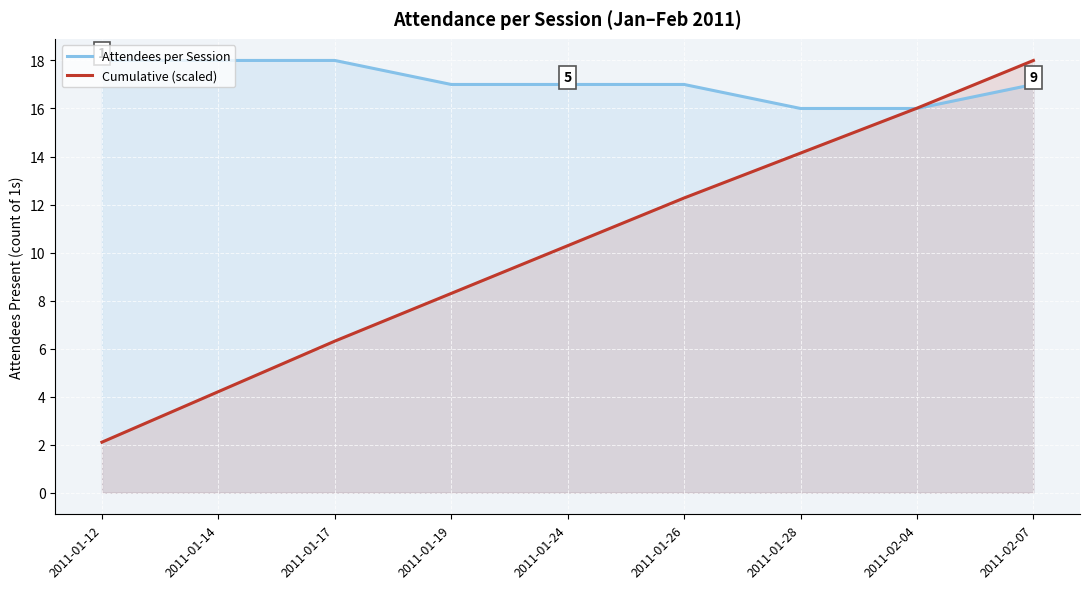

What is the total value across all series at 2011-01-17?

24.3